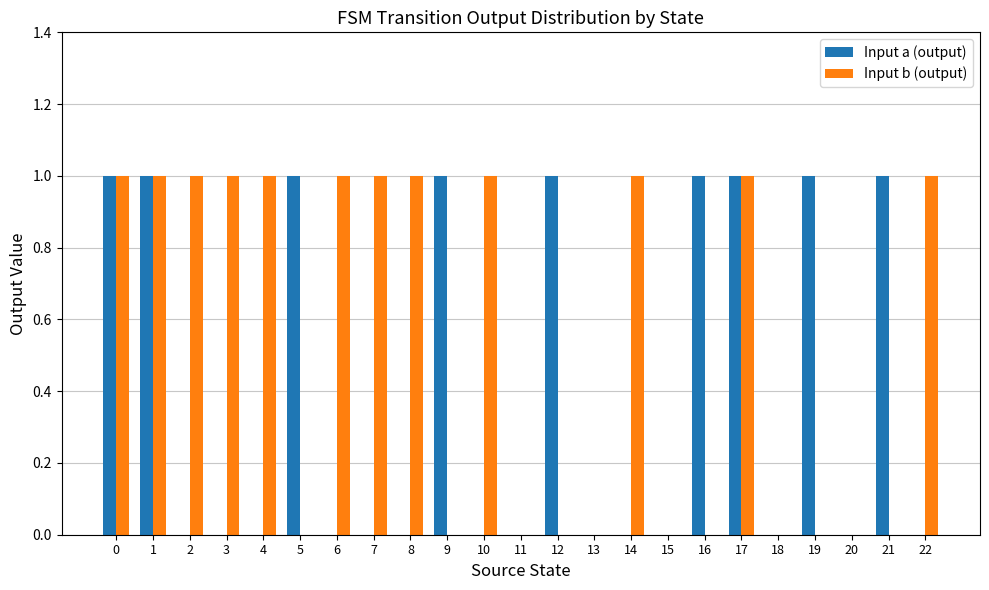

What is the sum of all Input a (output) values?

9